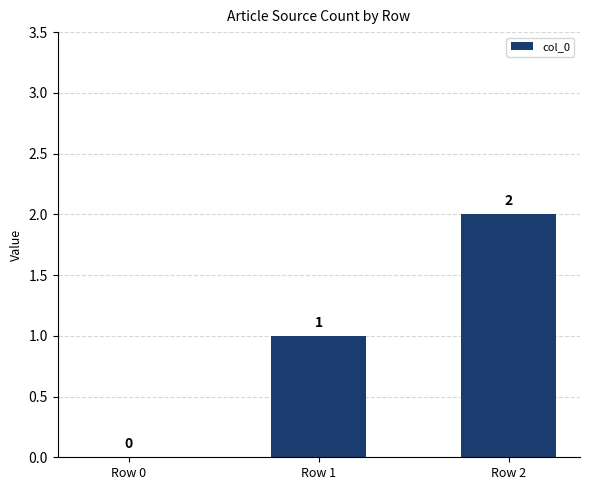

Count the number of data series in this chart.

1